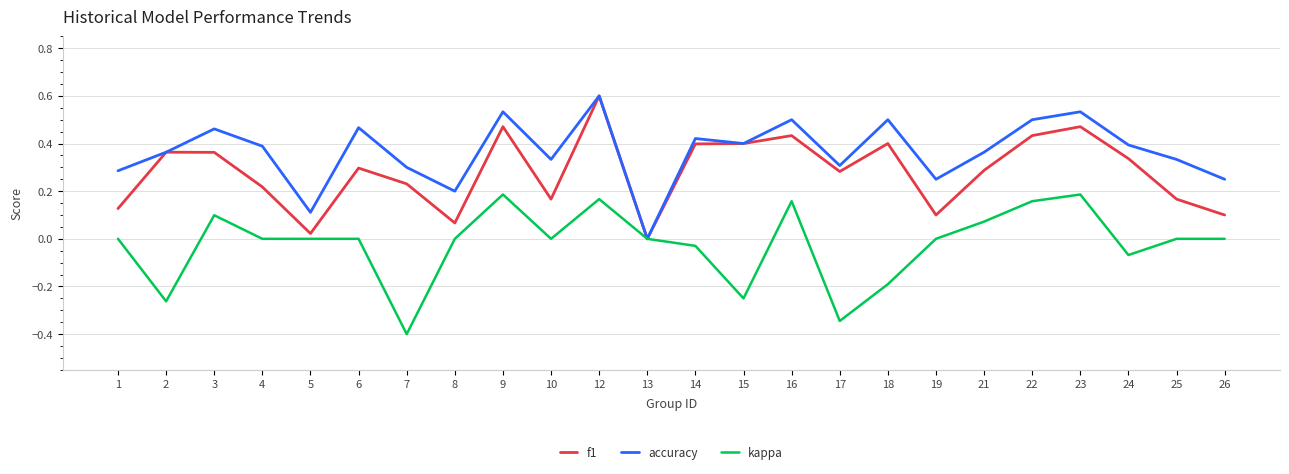

Rank the series by their average value, from lowest to highest.

kappa, f1, accuracy